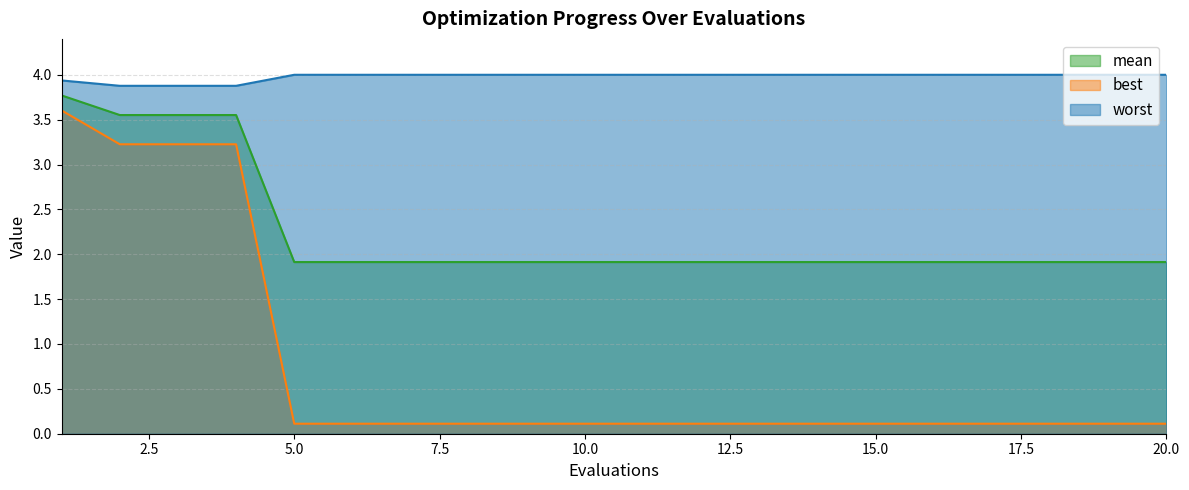

Is the value of worst at 10 greater than the value of mean at 2?

Yes